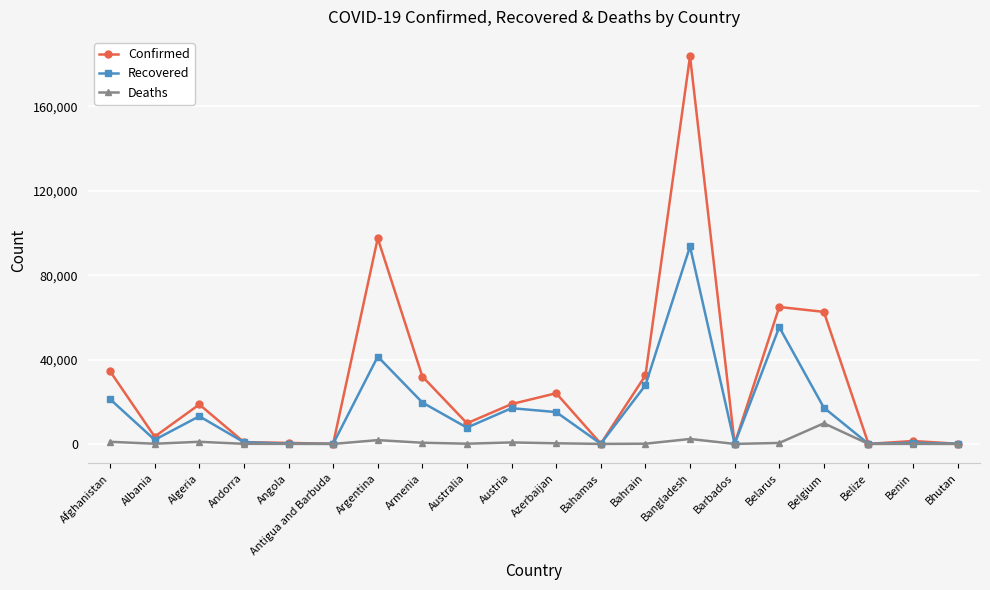

What is the average value of the Deaths series?

922